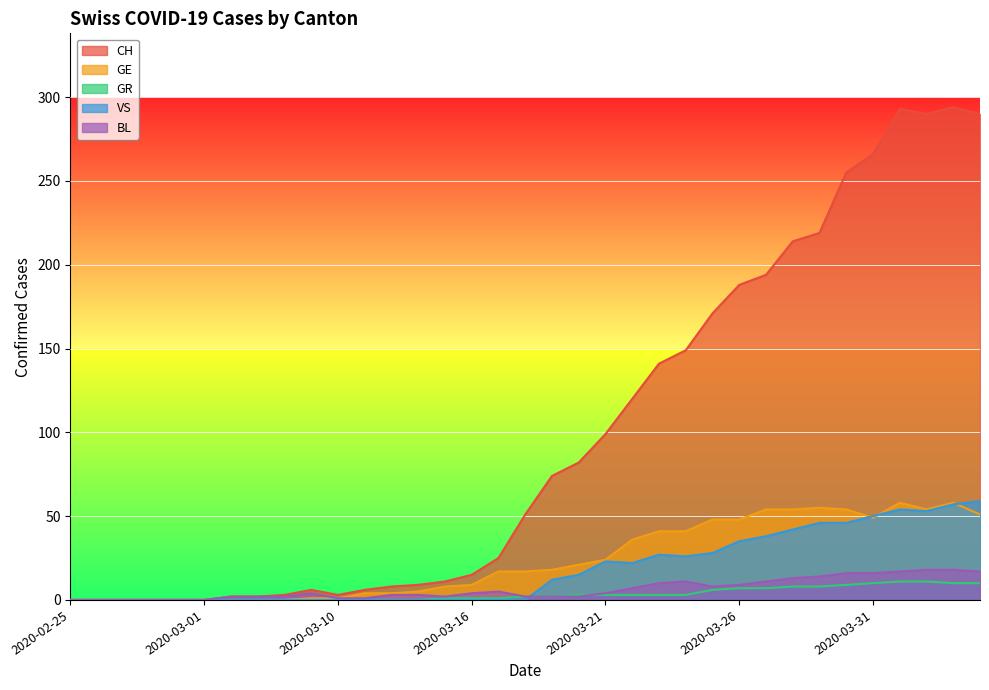

True or false: BL has more than 0 points higher than both neighbors.

True